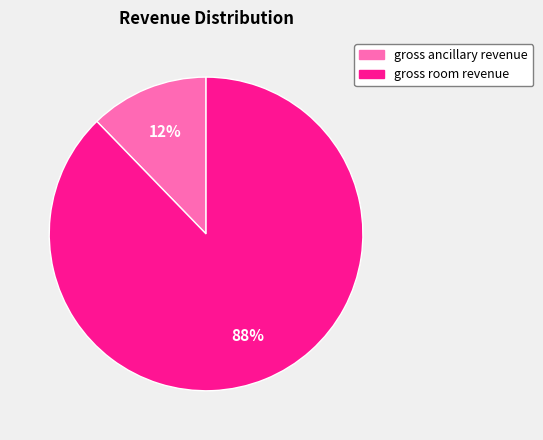

Which slice represents more than half of the pie?

gross room revenue